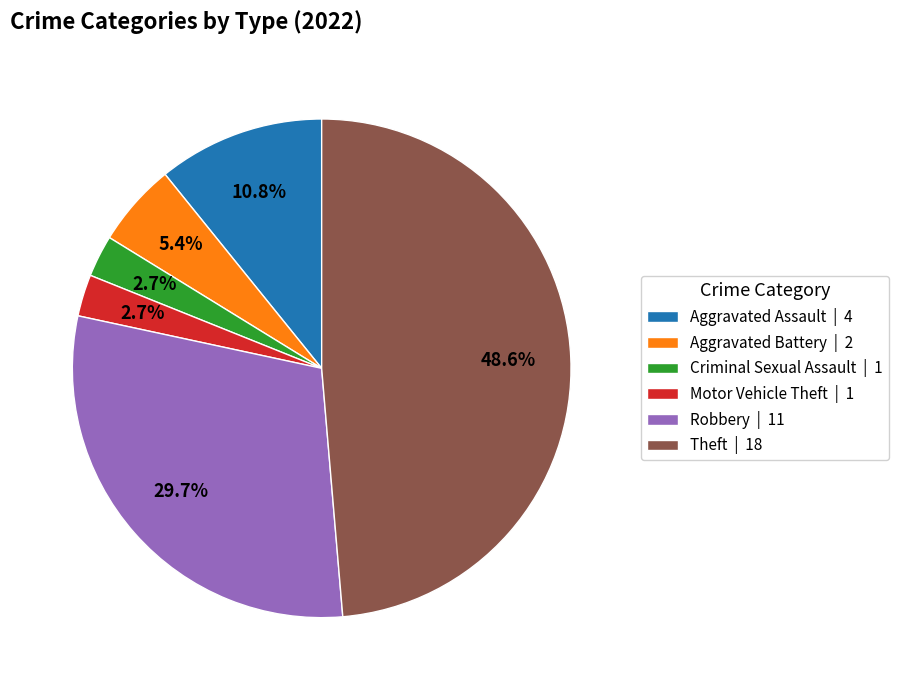

What portion of the pie excludes Robbery?

70.3%